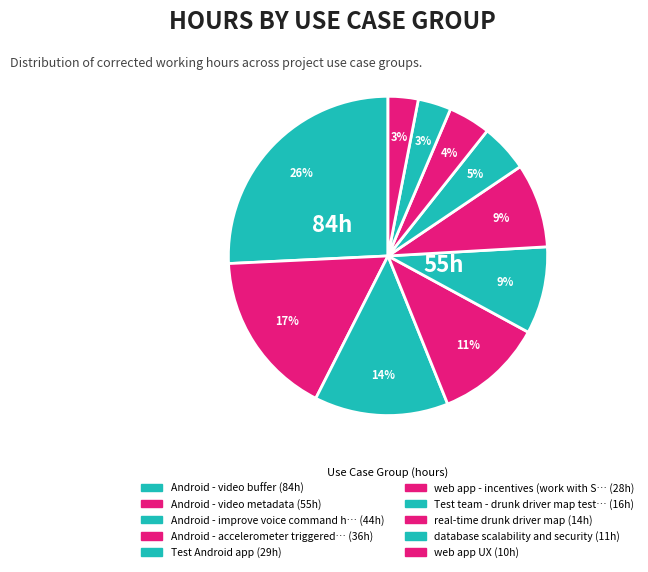

How many slices are in this pie chart?

10